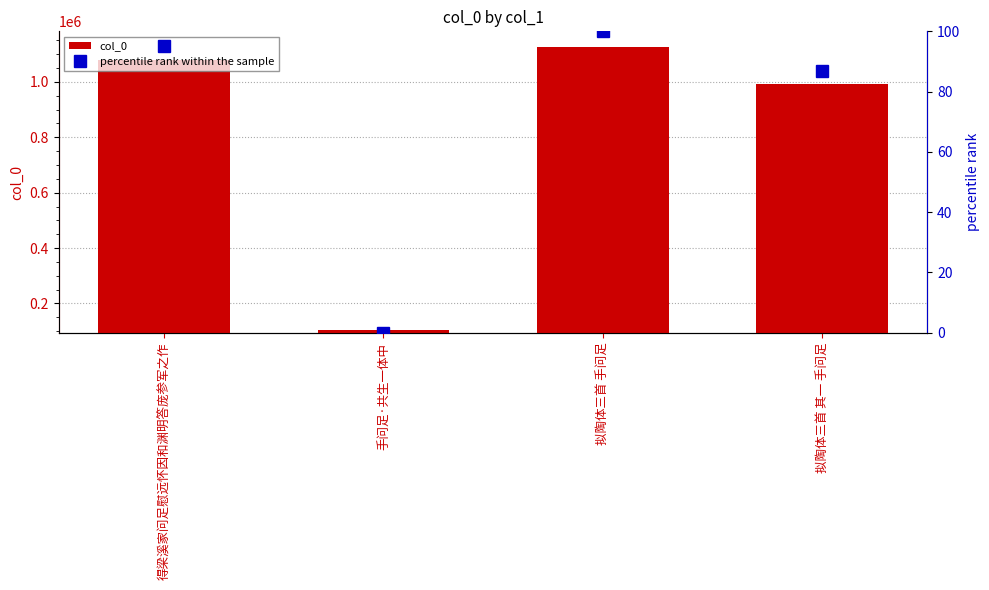

Where is col_0 nearest to the value 615394?

拟陶体三首 其一 手问足